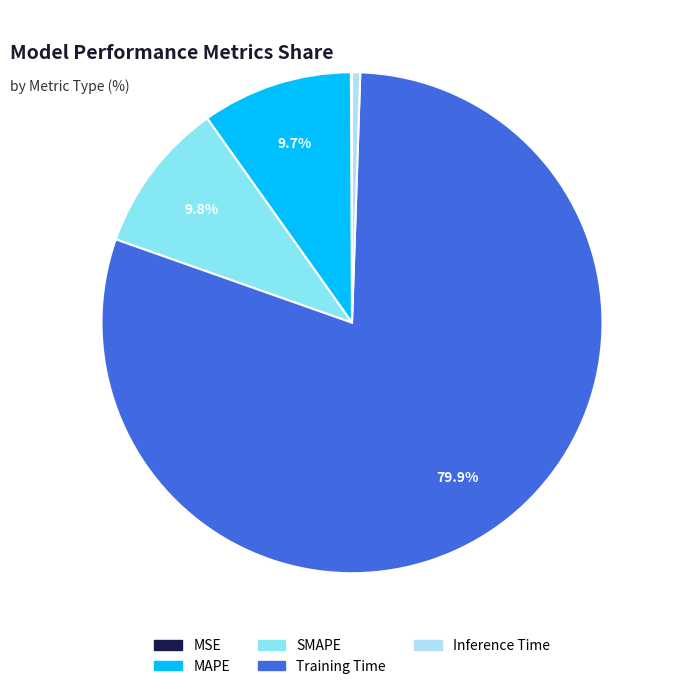

Which category has the biggest portion of the pie?

Training Time